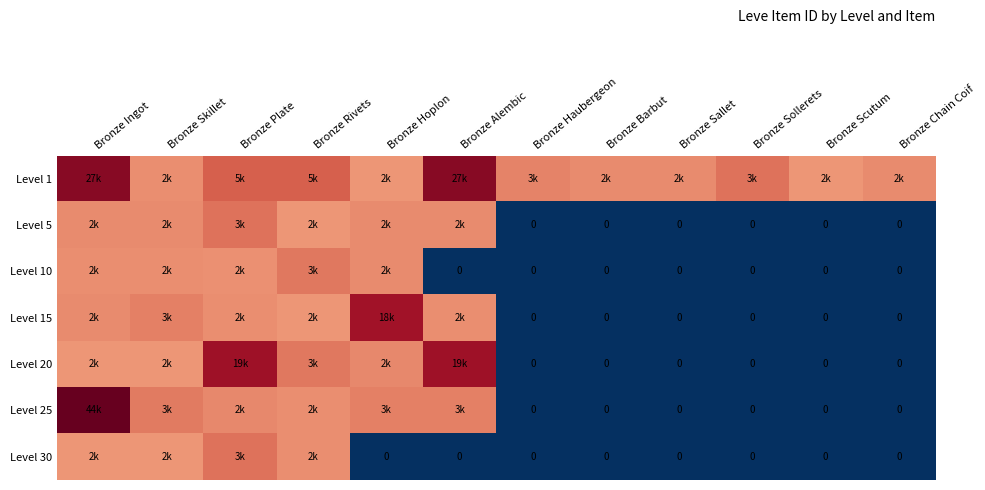

Which category has the lowest value in the Level 20 series?

Bronze Haubergeon